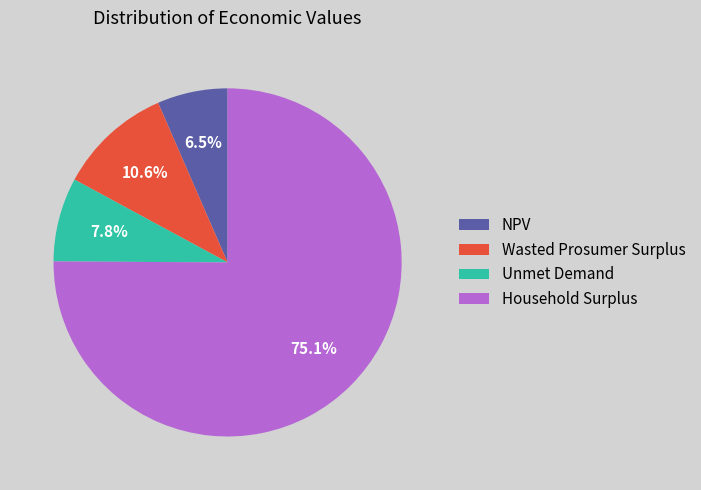

Does Household Surplus account for over 50% of the chart?

Yes